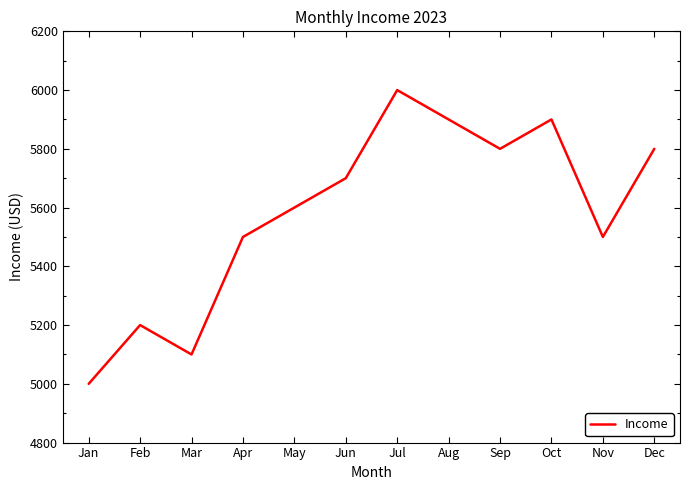

Reading left to right, what are all the values shown in this chart?

5000	5200	5100	5500	5600	5700	6000	5900	5800	5900	5500	5800